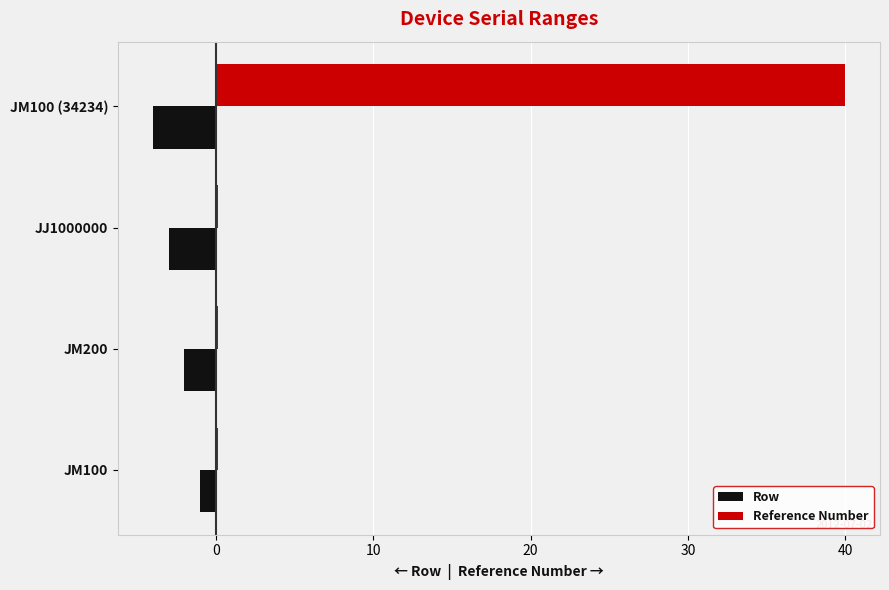

Count the number of categories in the chart.

4